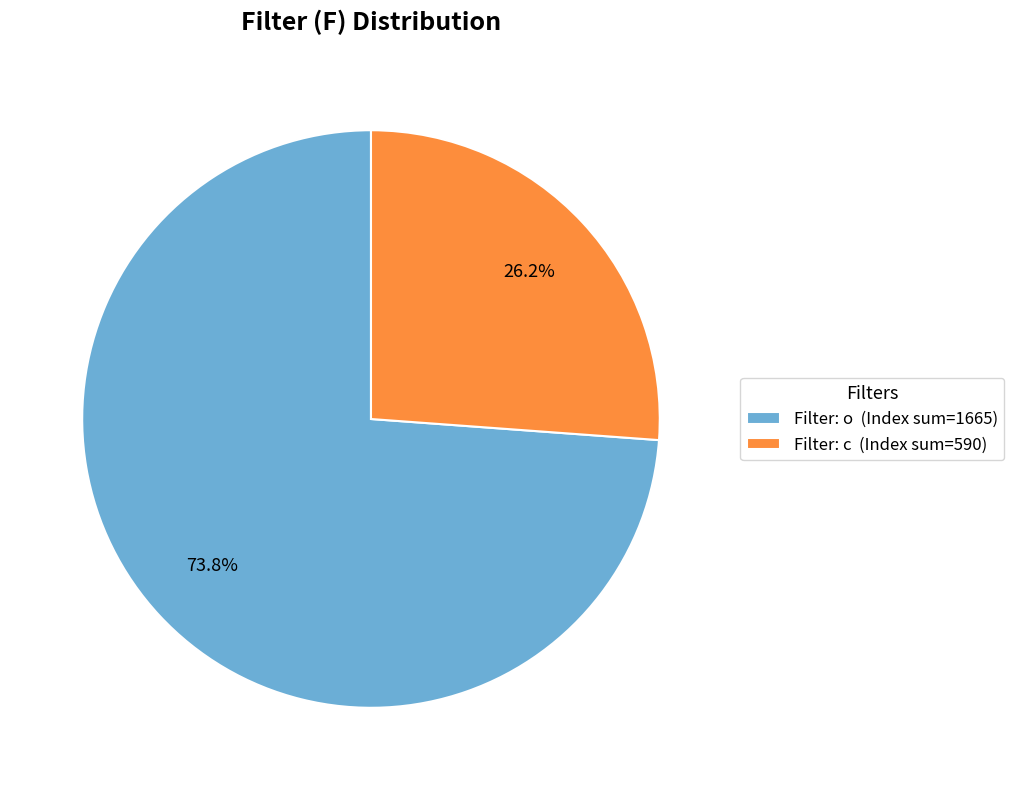

Which category accounts for the majority?

Filter: o (Index sum=1665)